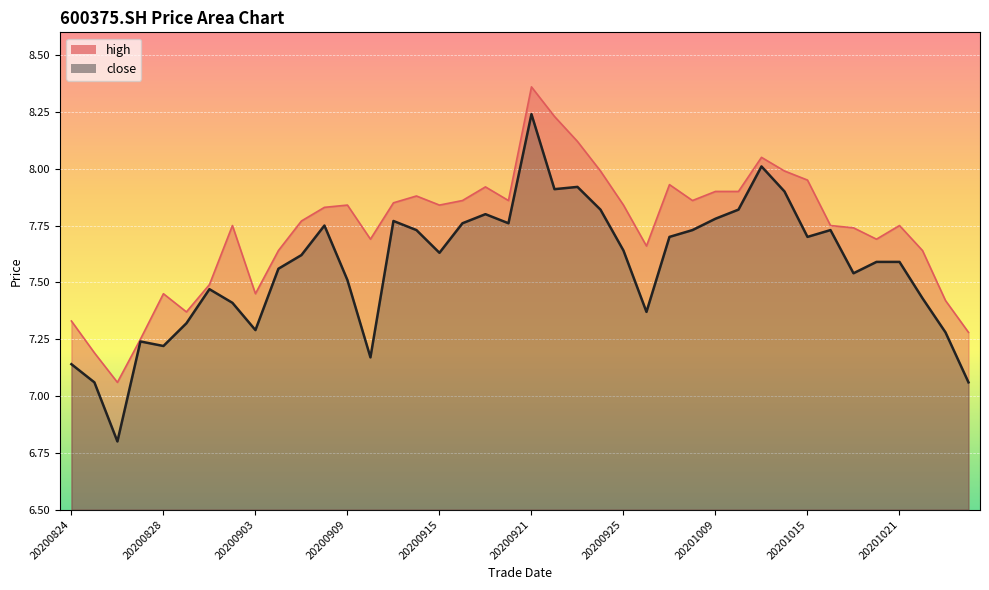

True or false: high and close intersect in this chart.

False